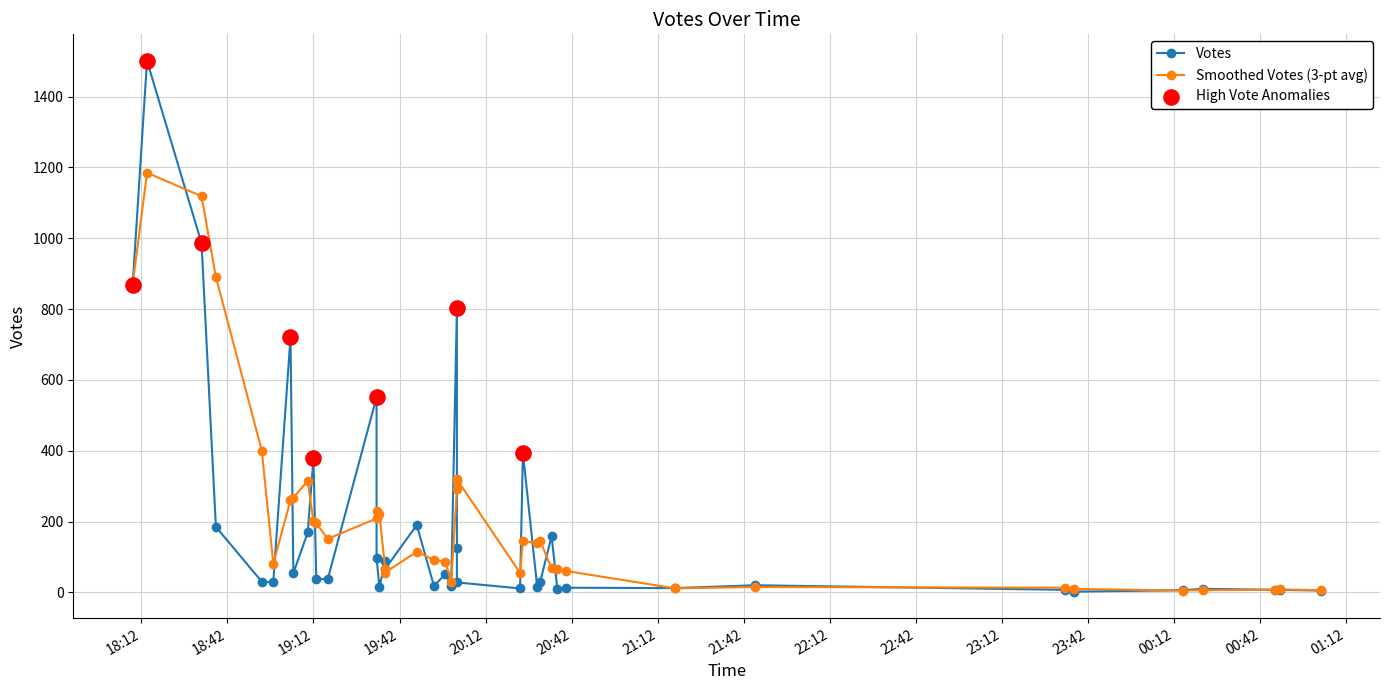

What is the change in value from 2019-09-14 19:48 to 2019-09-14 19:37?

-124